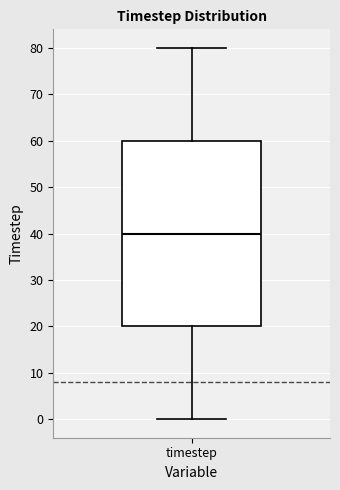

Where is the upper edge of the box for timestep on the y-axis? The values are not printed on the chart, so give them approximately, as read against the axis.

60